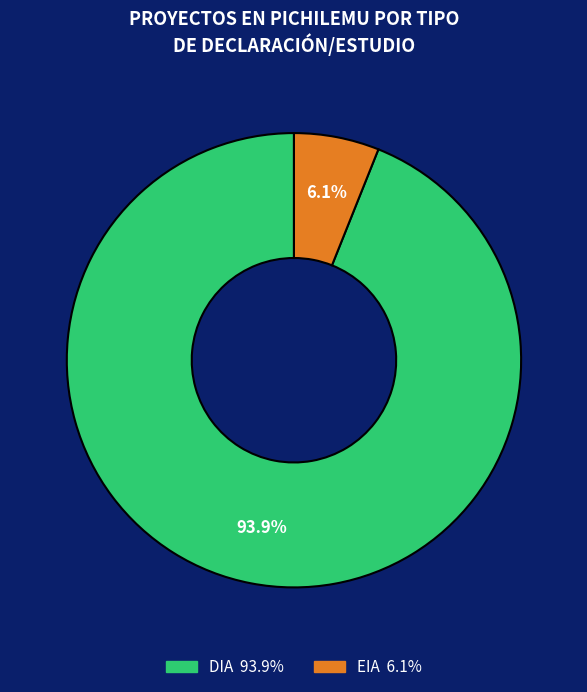

Which has a higher value, DIA or EIA?

DIA